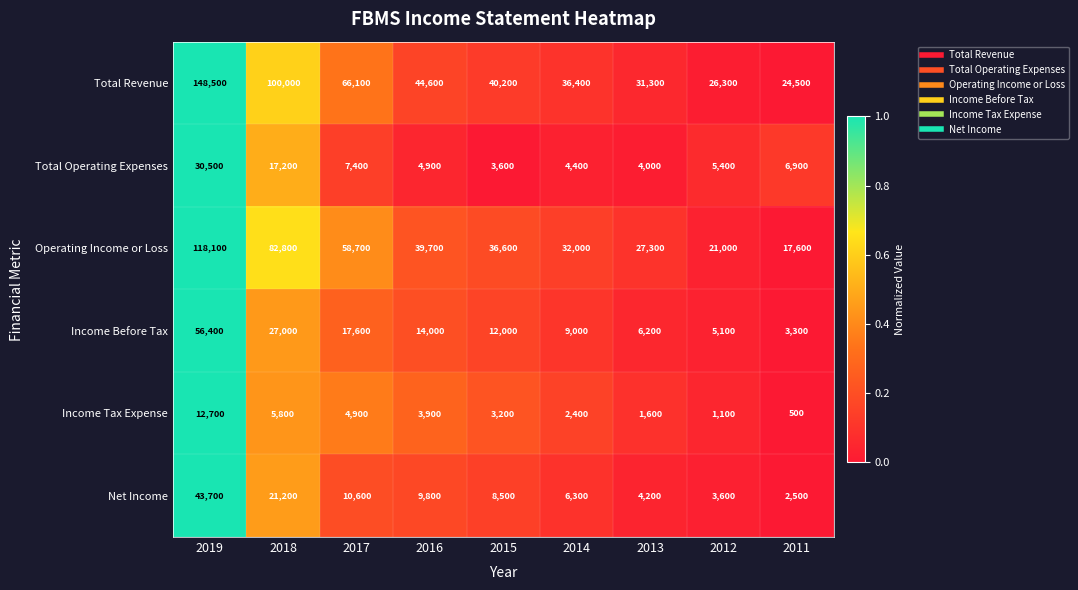

What is the total value across all series at 2018?

254000